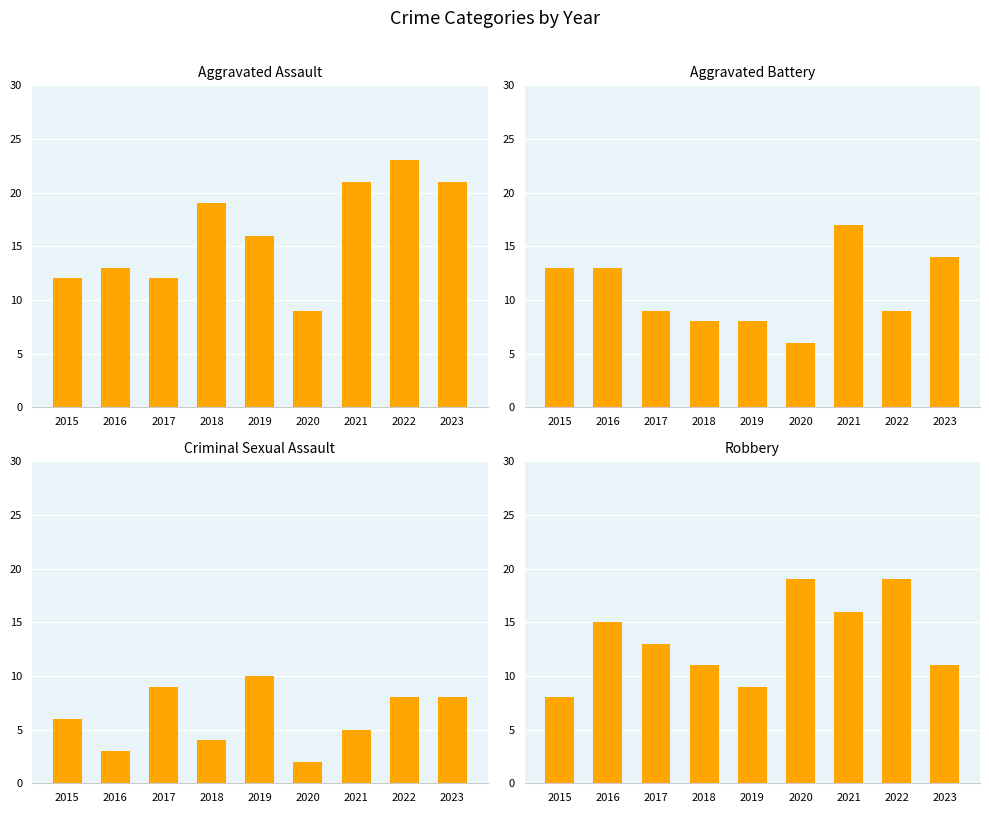

Which label corresponds to the smallest value in the chart?

2020